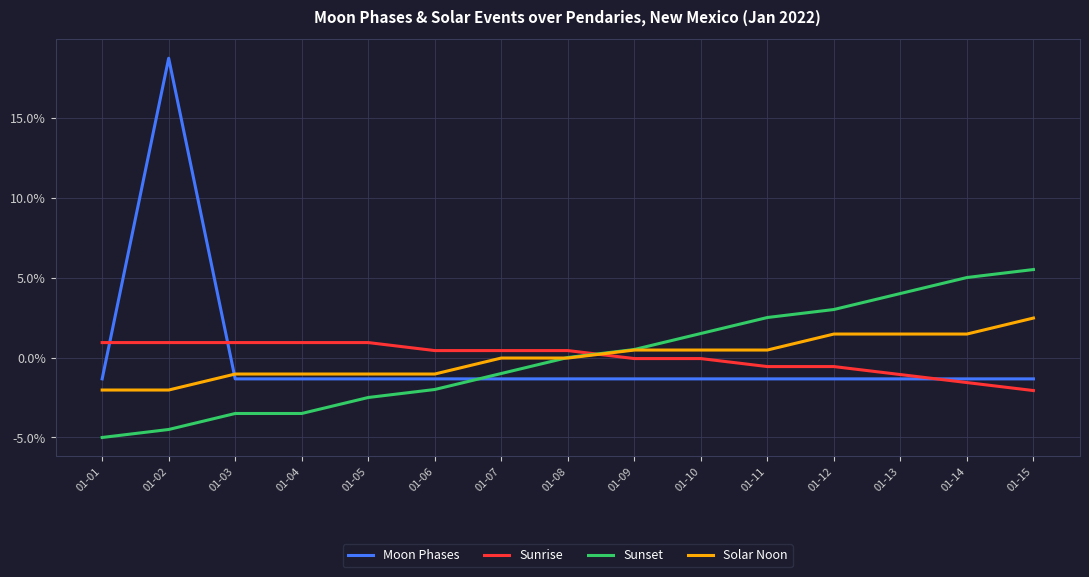

Is it true that Solar Noon equals -0.2 at 01-06?

True